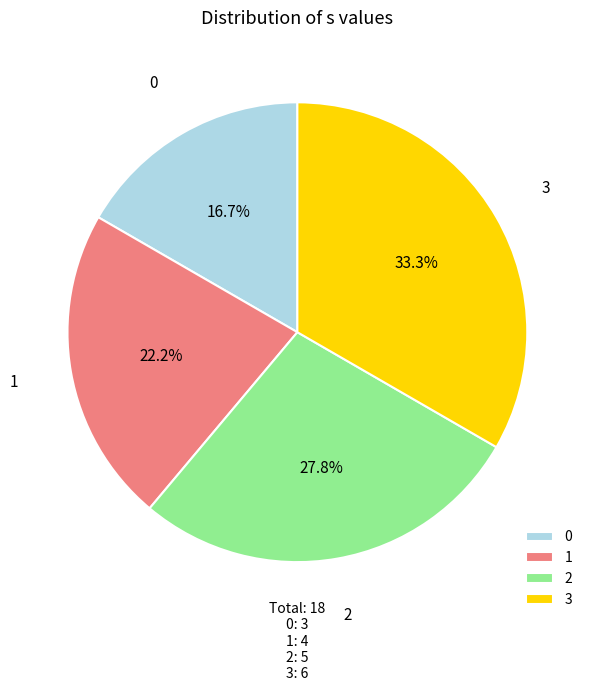

To the nearest percent, what is the average slice percentage?

25%